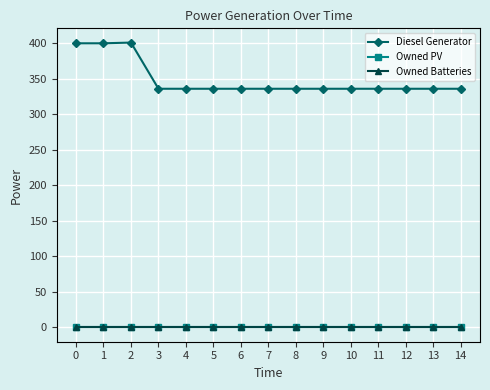

Is this an area chart (filled region under the line)?

No